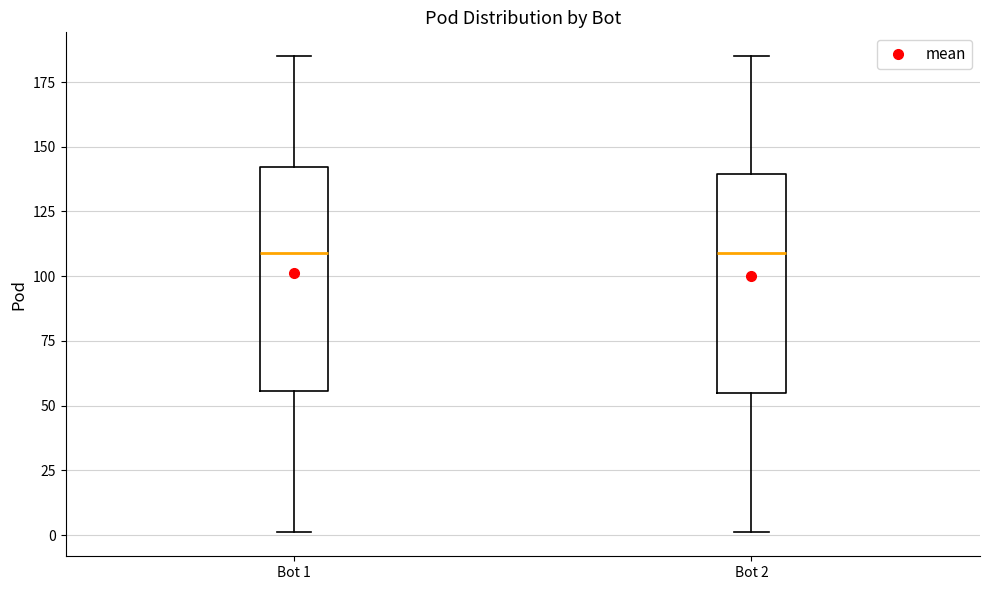

Where does the upper whisker of the box for Bot 2 end on the y-axis? The values are not printed on the chart, so give them approximately, as read against the axis.

185